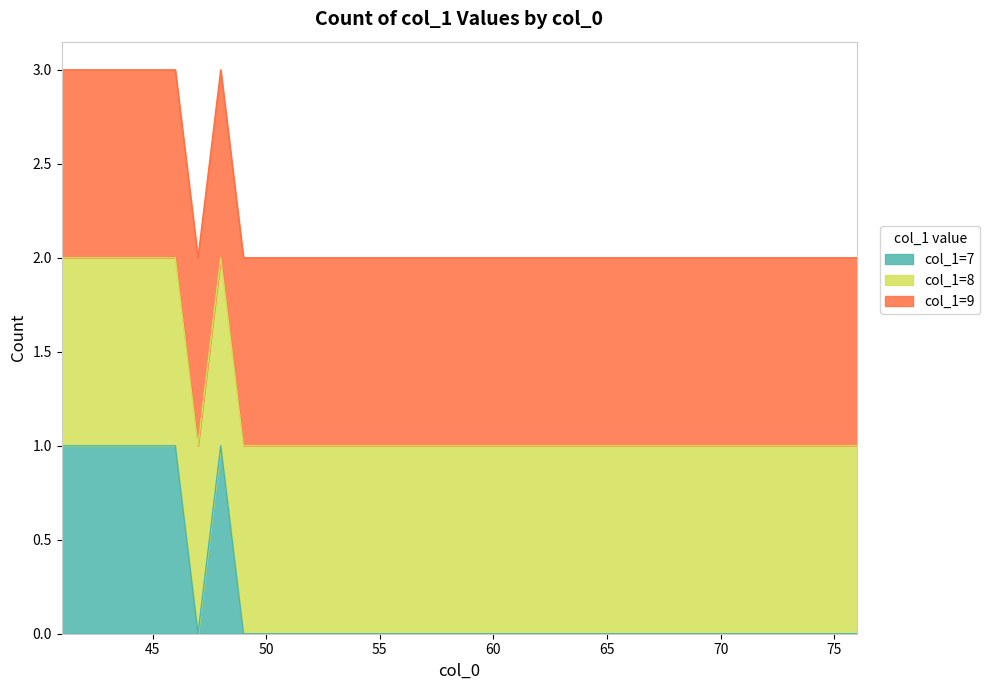

At which label is col_1=7 closest to 7?

41